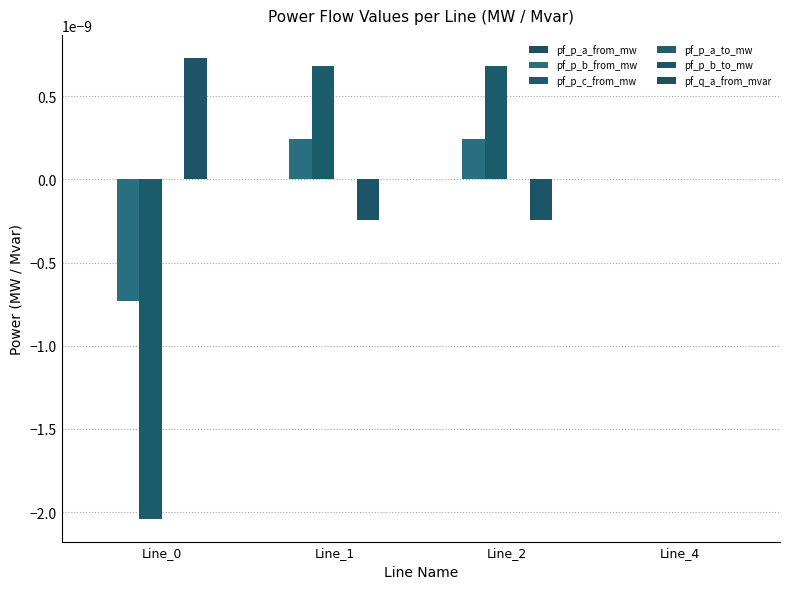

The pf_p_a_from_mw series shows 0.0 at Line_1. True or false?

True